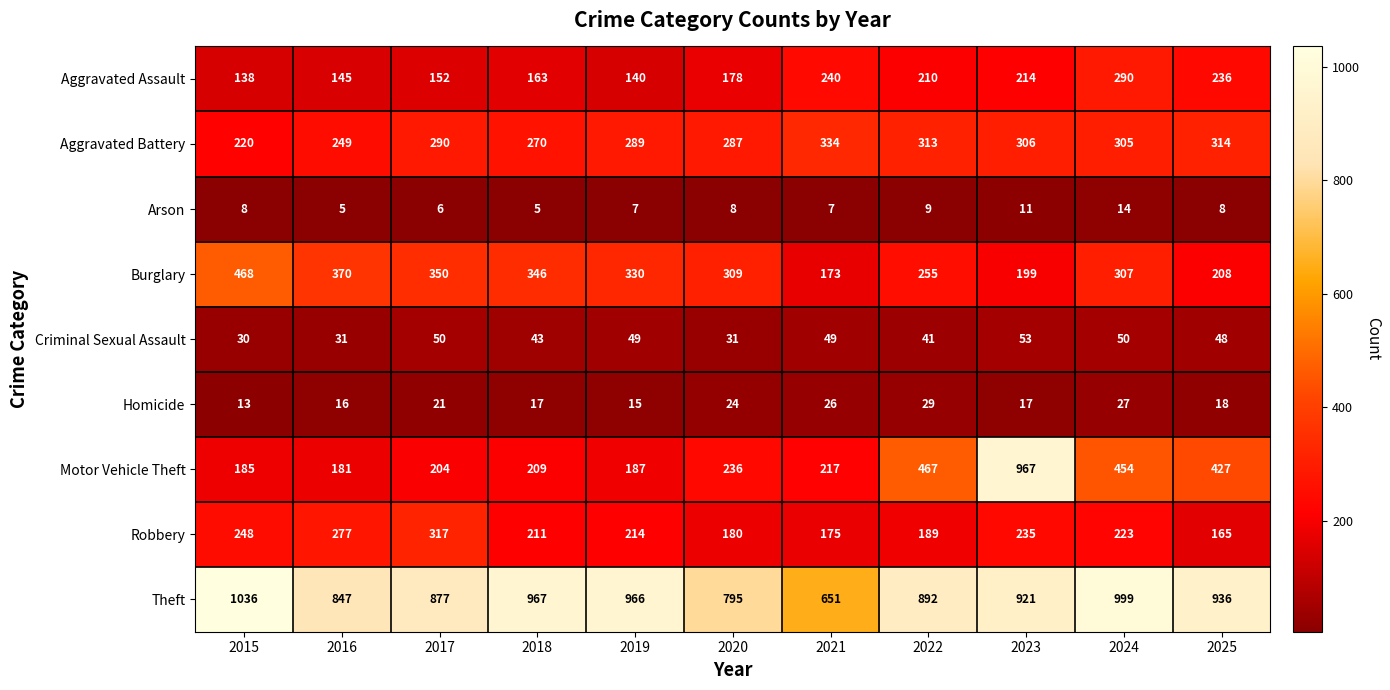

Which series has the largest total across all categories?

Theft